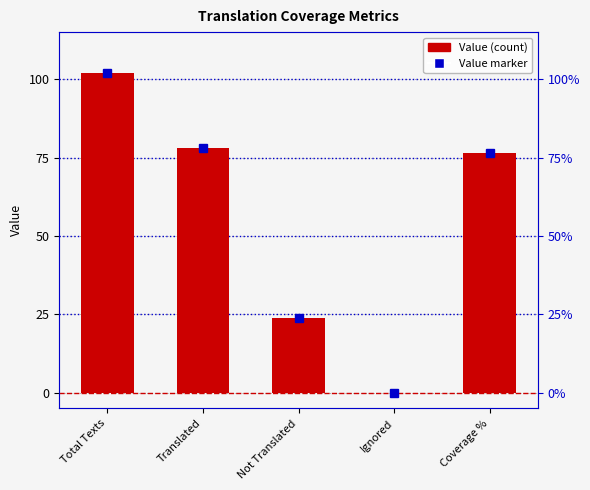

What is the value of the 3rd bar from the left?

24.0